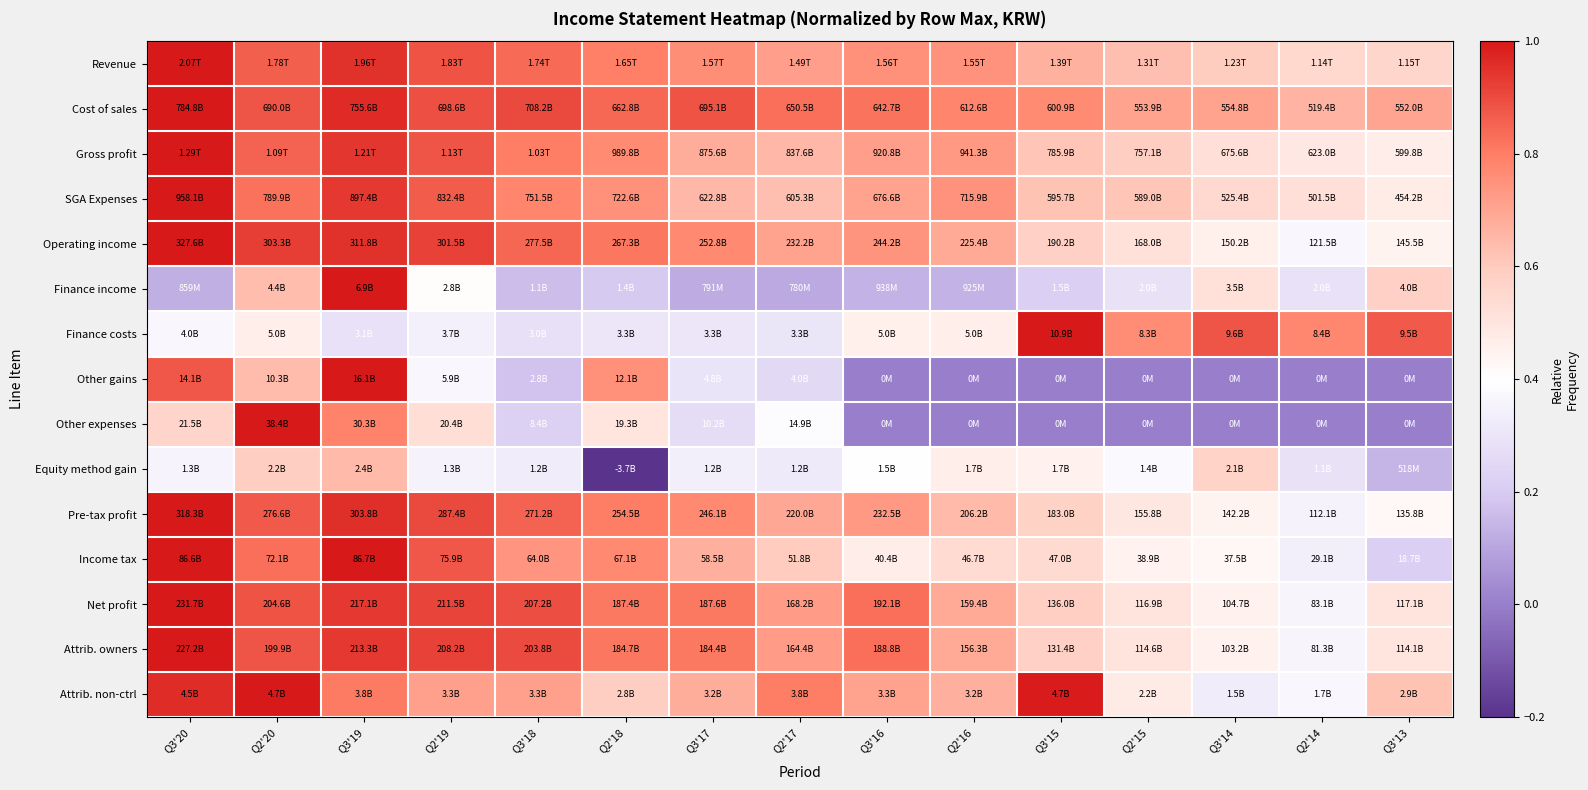

Which series has the widest spread of values?

Equity method gain